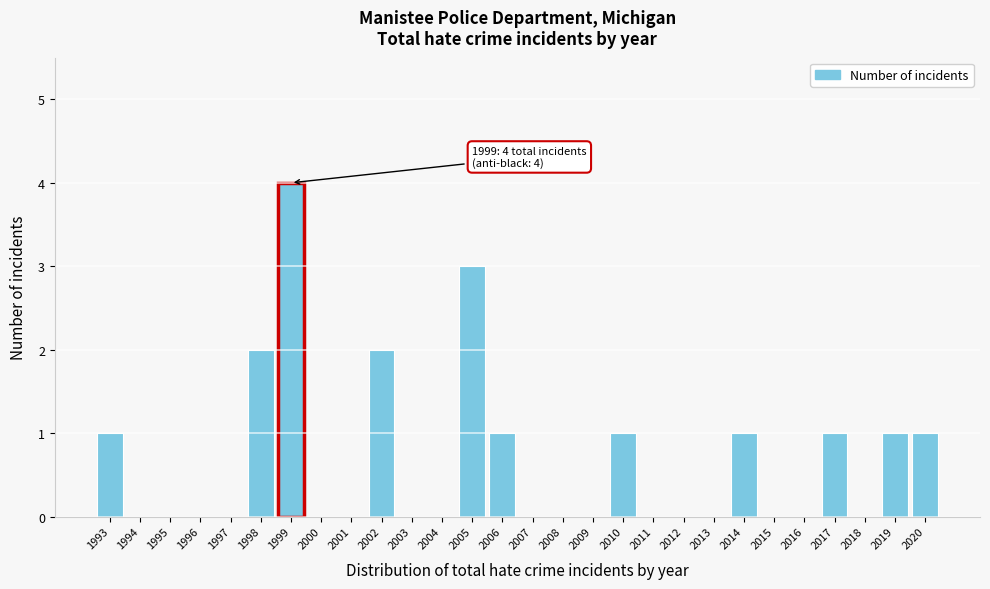

Reading right to left, what are all the values shown in this chart?

2020=1	2019=1	2018=0	2017=1	2016=0	2015=0	2014=1	2013=0	2012=0	2011=0	2010=1	2009=0	2008=0	2007=0	2006=1	2005=3	2004=0	2003=0	2002=2	2001=0	2000=0	1999=4	1998=2	1997=0	1996=0	1995=0	1994=0	1993=1